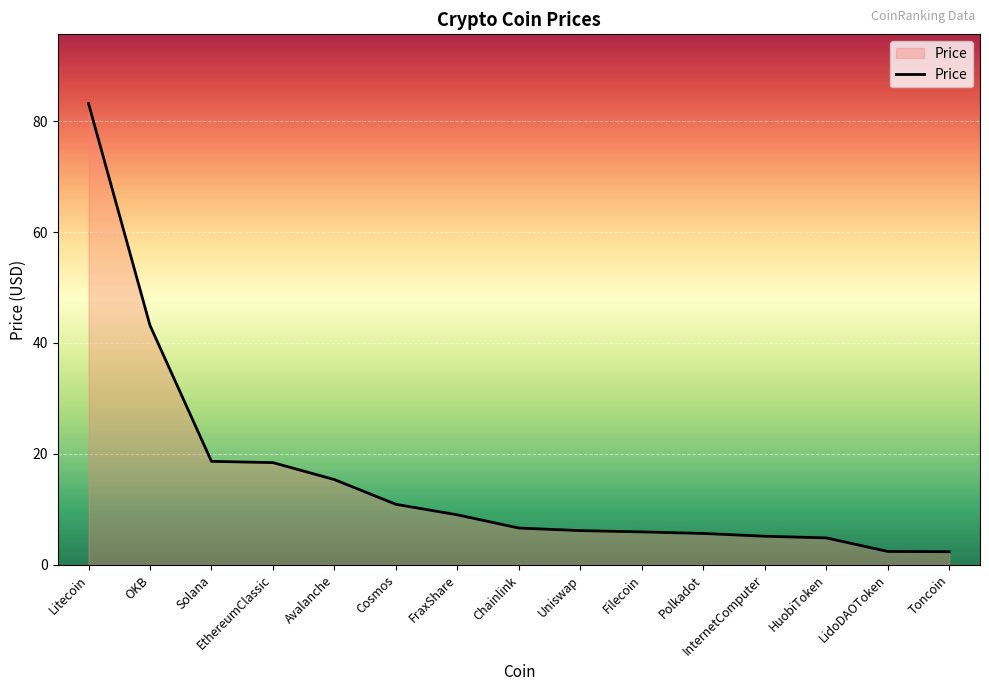

Approximately how many times larger is the value at Cosmos compared to FraxShare?

1.2